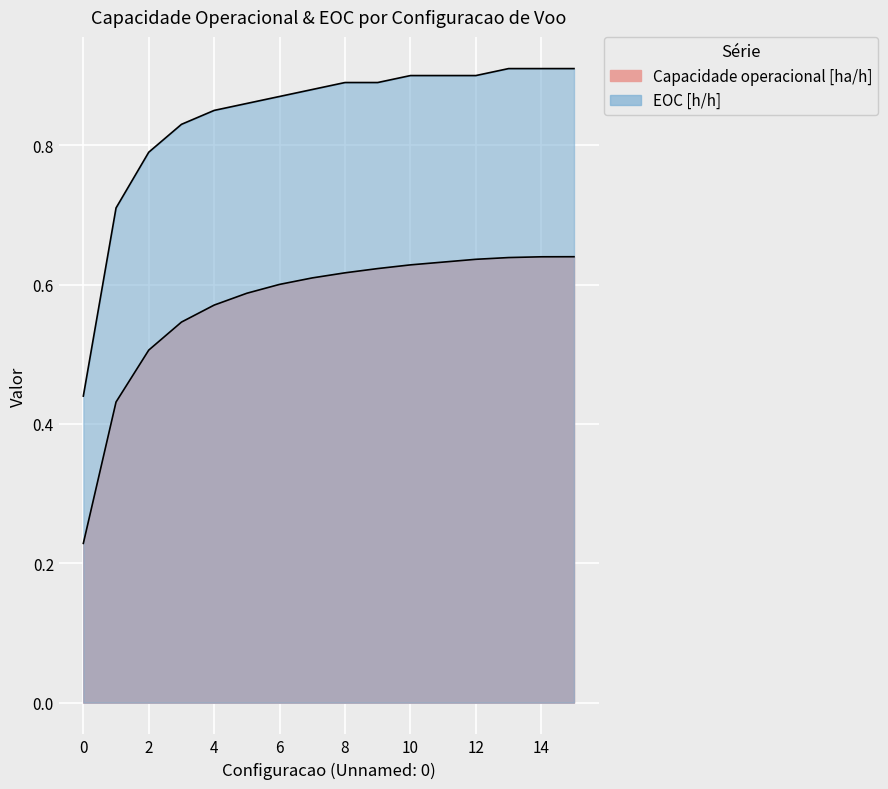

What is the difference between the highest and lowest values at 7?

0.3